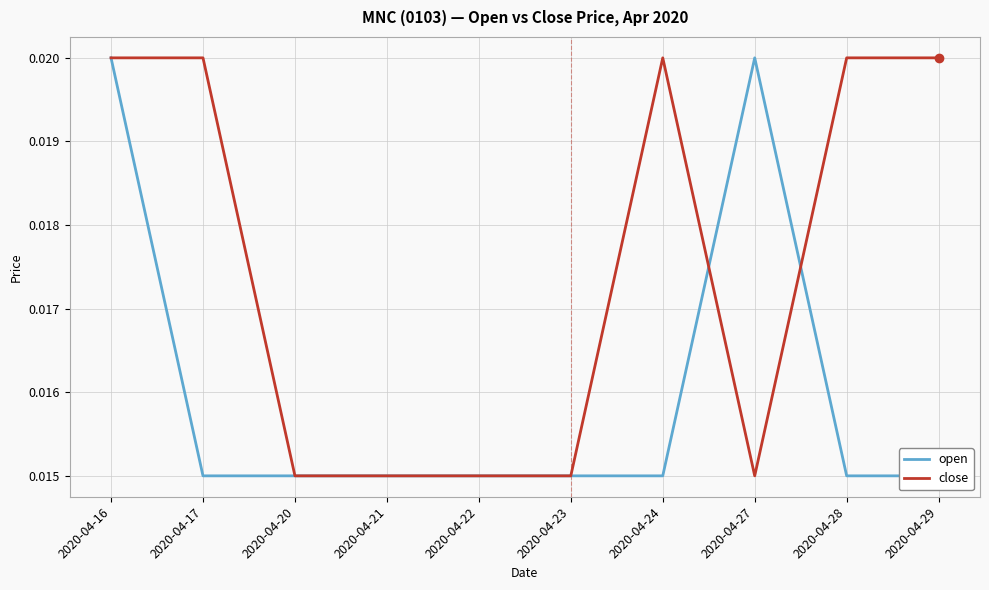

Where is the first local maximum for close?

2020-04-24